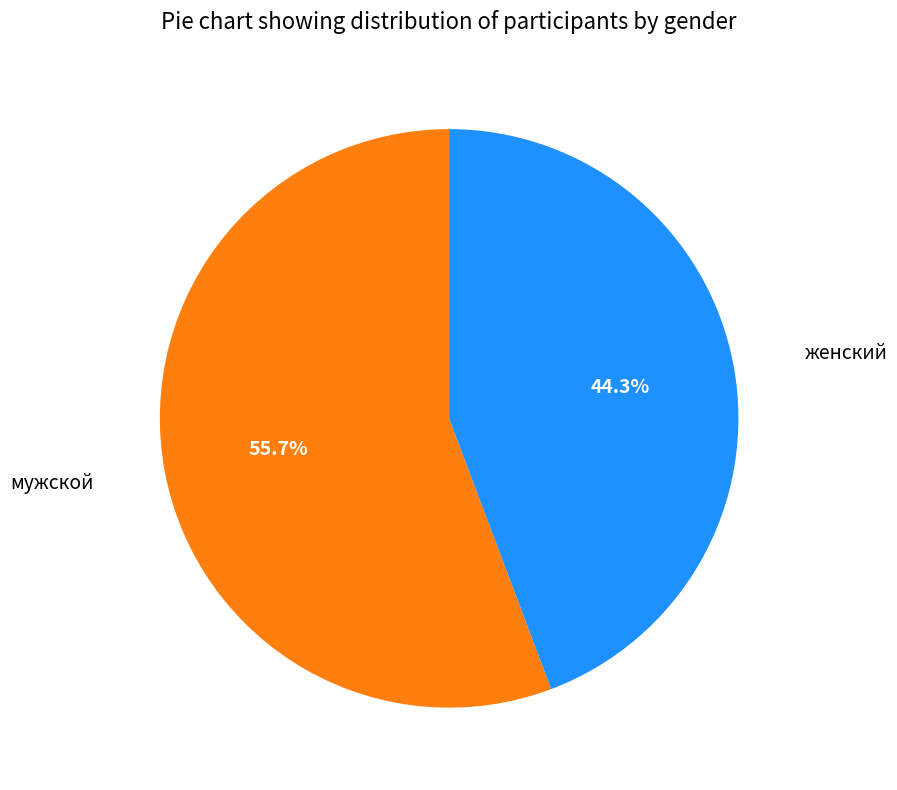

Approximately how many times larger is the value at женский compared to мужской?

0.8